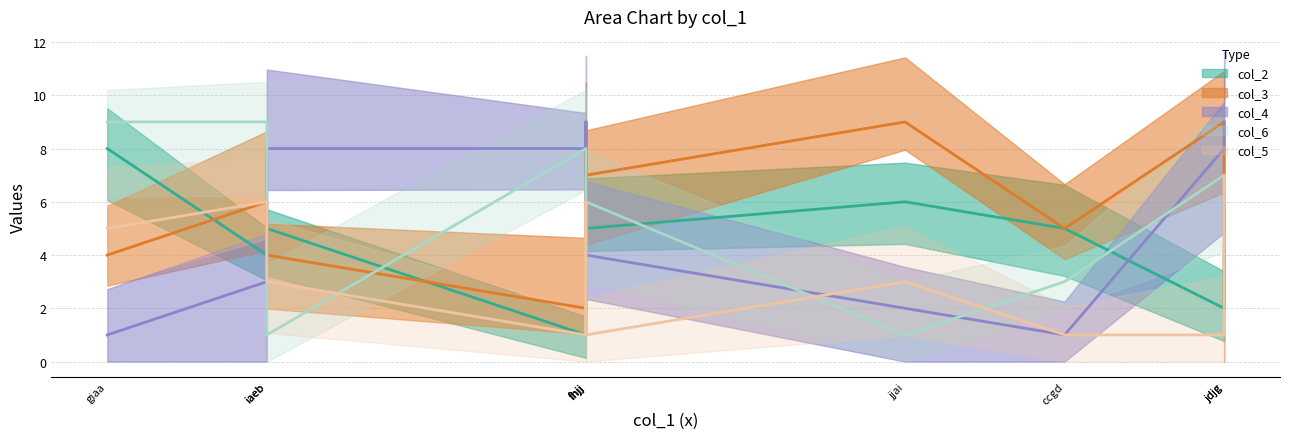

Does the chart display data point markers on the line(s)?

No